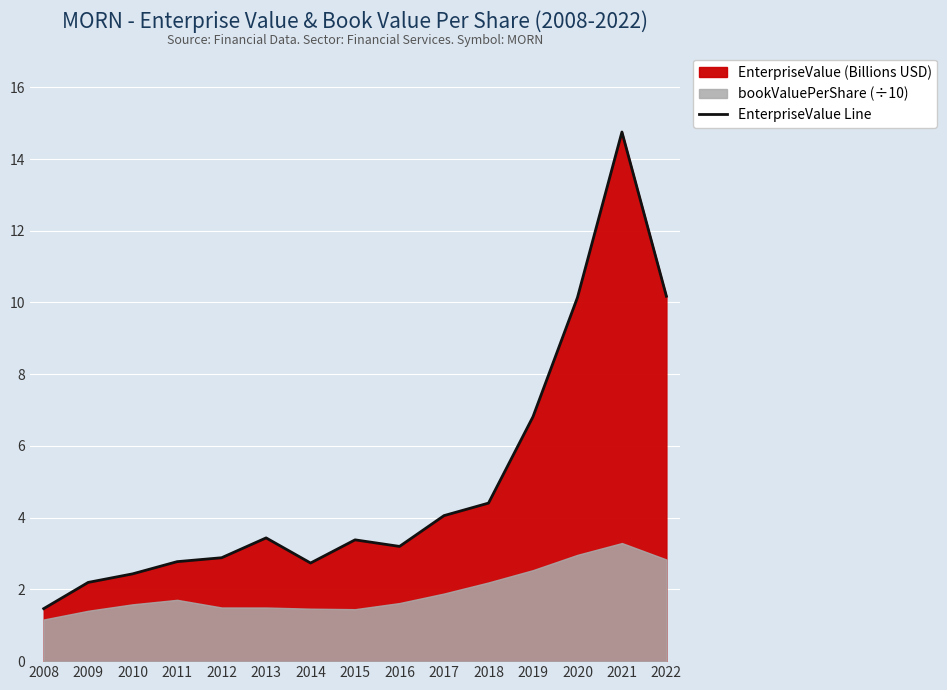

How many data points are less than 3?

6